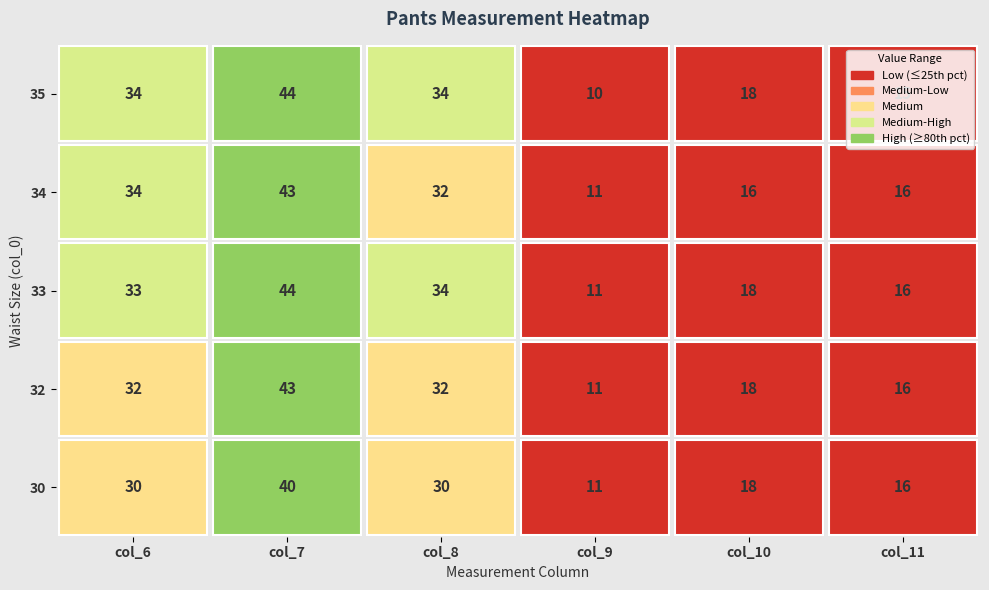

Reading left to right, list all the values displayed in this chart.

30: 0=30	1=40	2=30	3=11	4=18	5=16
32: 0=32	1=43	2=32	3=11	4=18	5=16
33: 0=33	1=44	2=34	3=11	4=18	5=16
34: 0=34	1=43	2=32	3=11	4=16	5=16
35: 0=34	1=44	2=34	3=10	4=18	5=15